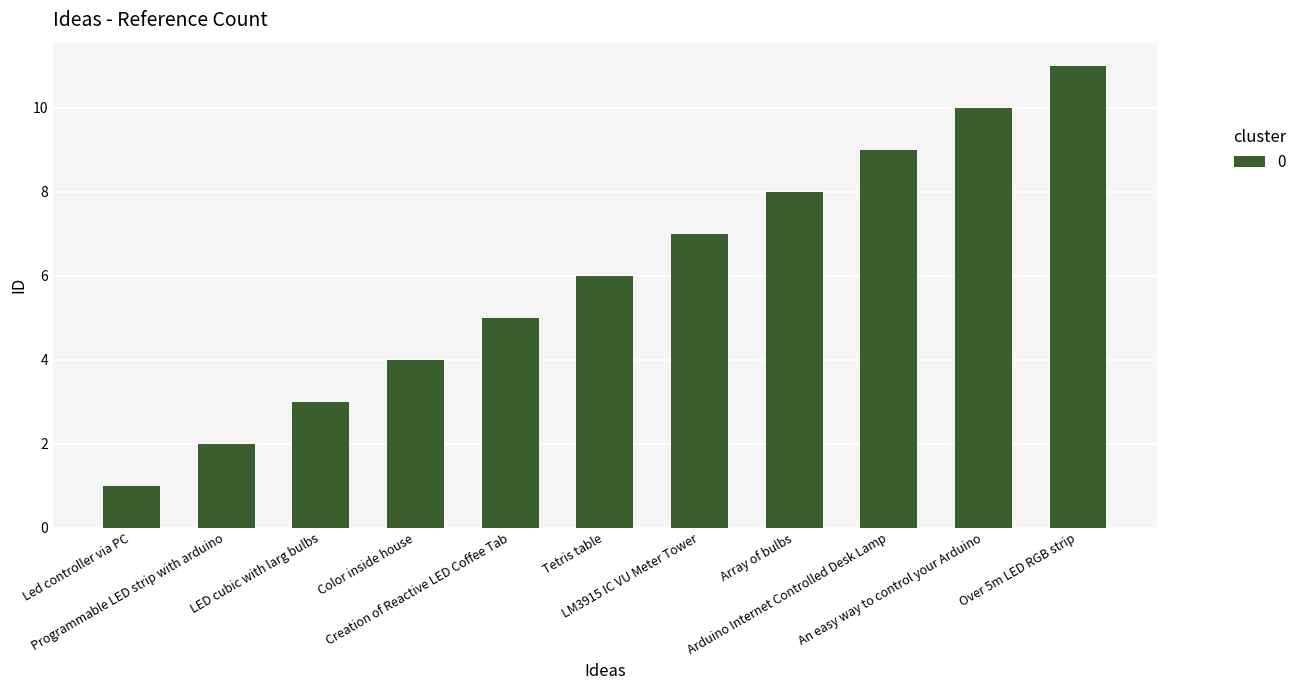

Rank the categories by value from highest to lowest.

Over 5m LED RGB strip, An easy way to control your Arduino, Arduino Internet Controlled Desk Lamp, Array of bulbs, LM3915 IC VU Meter Tower, Tetris table, Creation of Reactive LED Coffee Tab, Color inside house, LED cubic with larg bulbs, Programmable LED strip with arduino, Led controller via PC